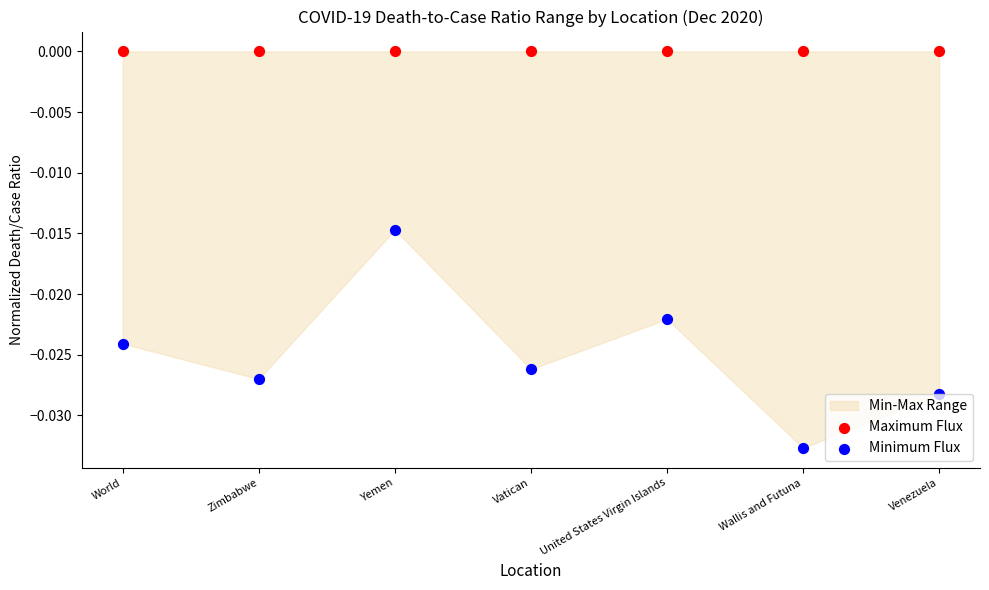

What are all the series names shown in the legend?

Maximum Flux, Minimum Flux